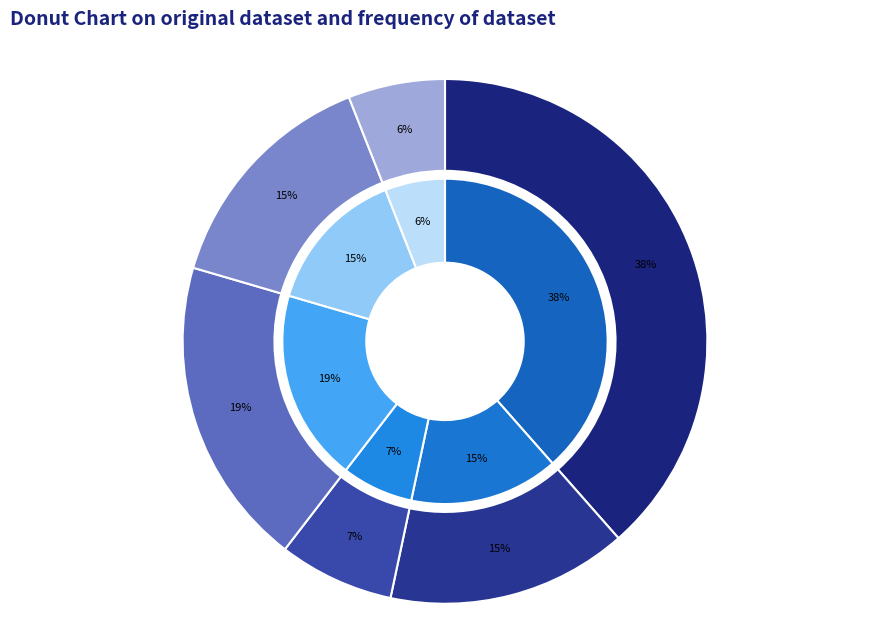

The log10(RT) slice represents 1% of the pie. True or false?

False